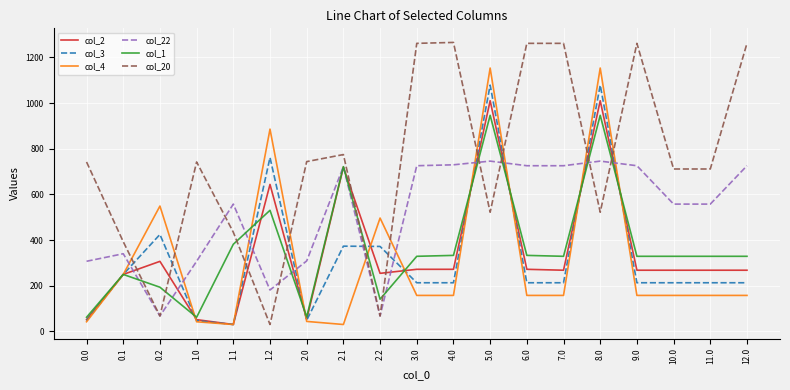

Which series has the widest spread of values?

col_20